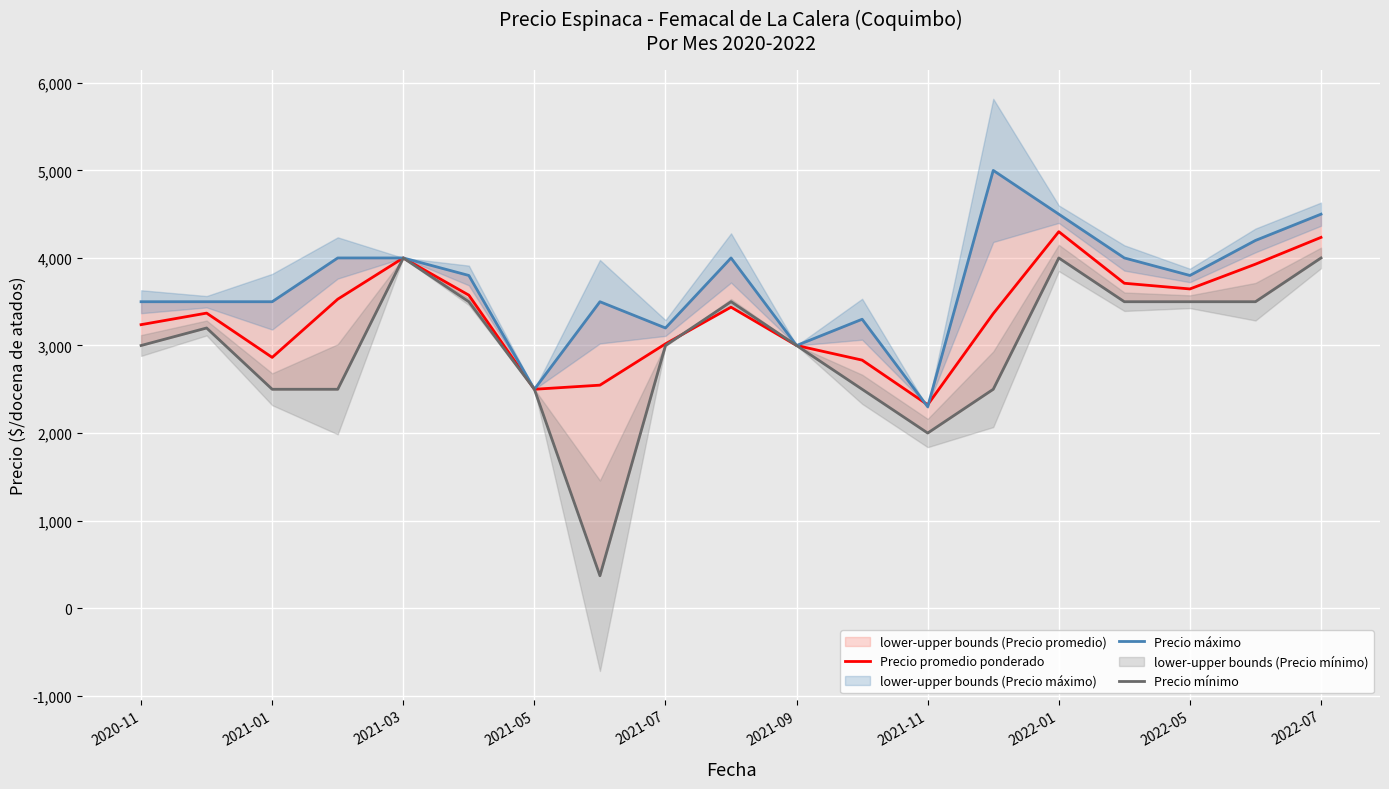

What is the label of the 8th point from the right?

11